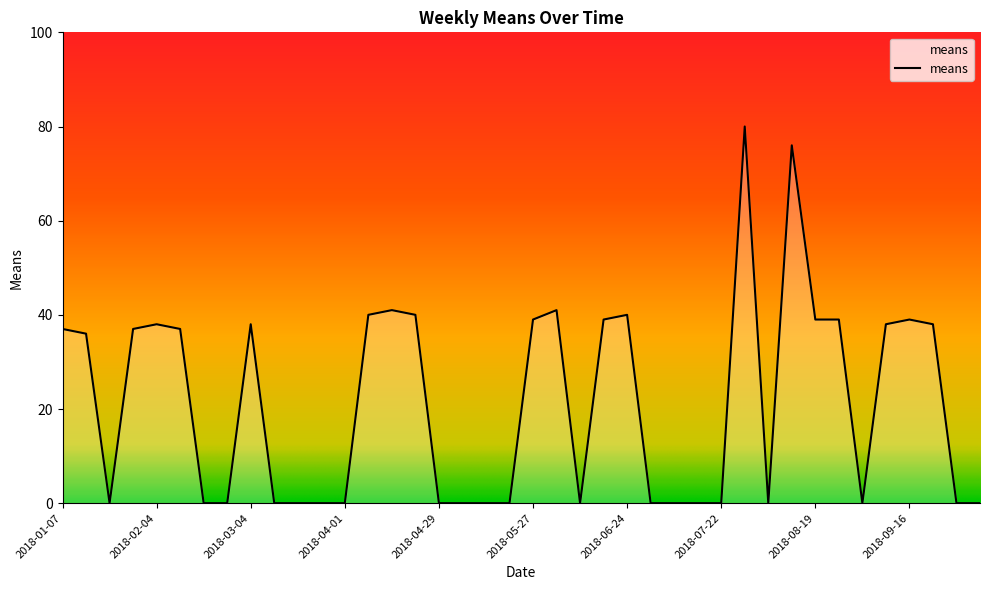

What is the greatest value displayed?

80